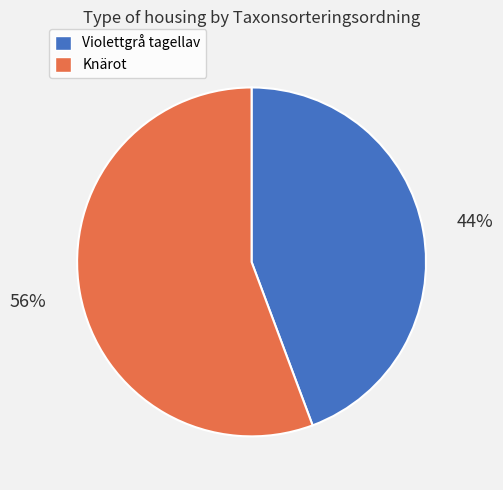

Is there a majority slice in this chart?

Yes